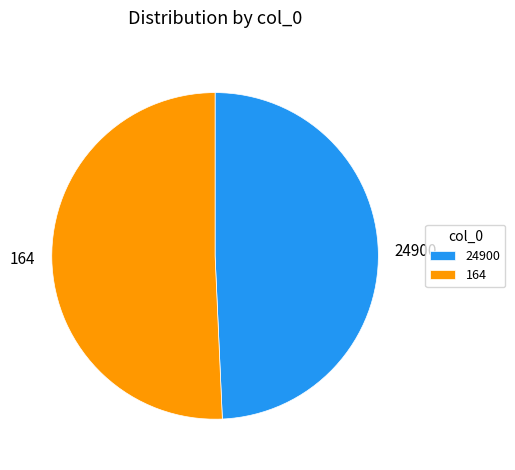

True or false: 164 accounts for 64% of the total.

False